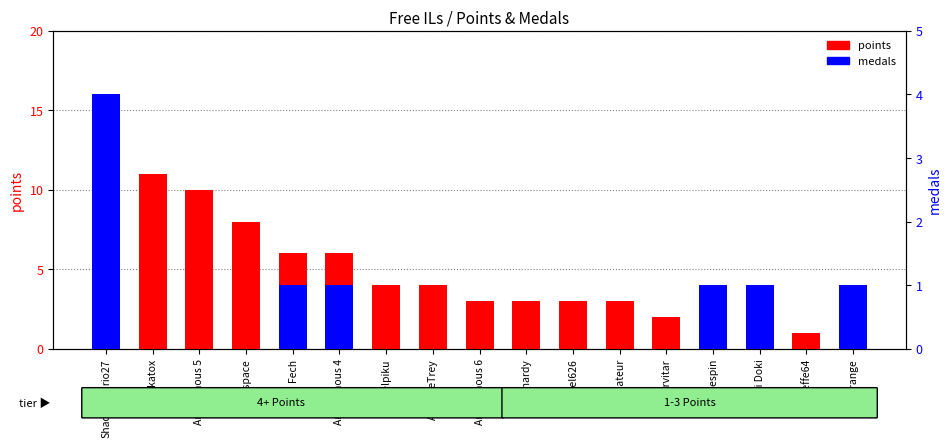

Where is points nearest to the value 8?

Derpspace